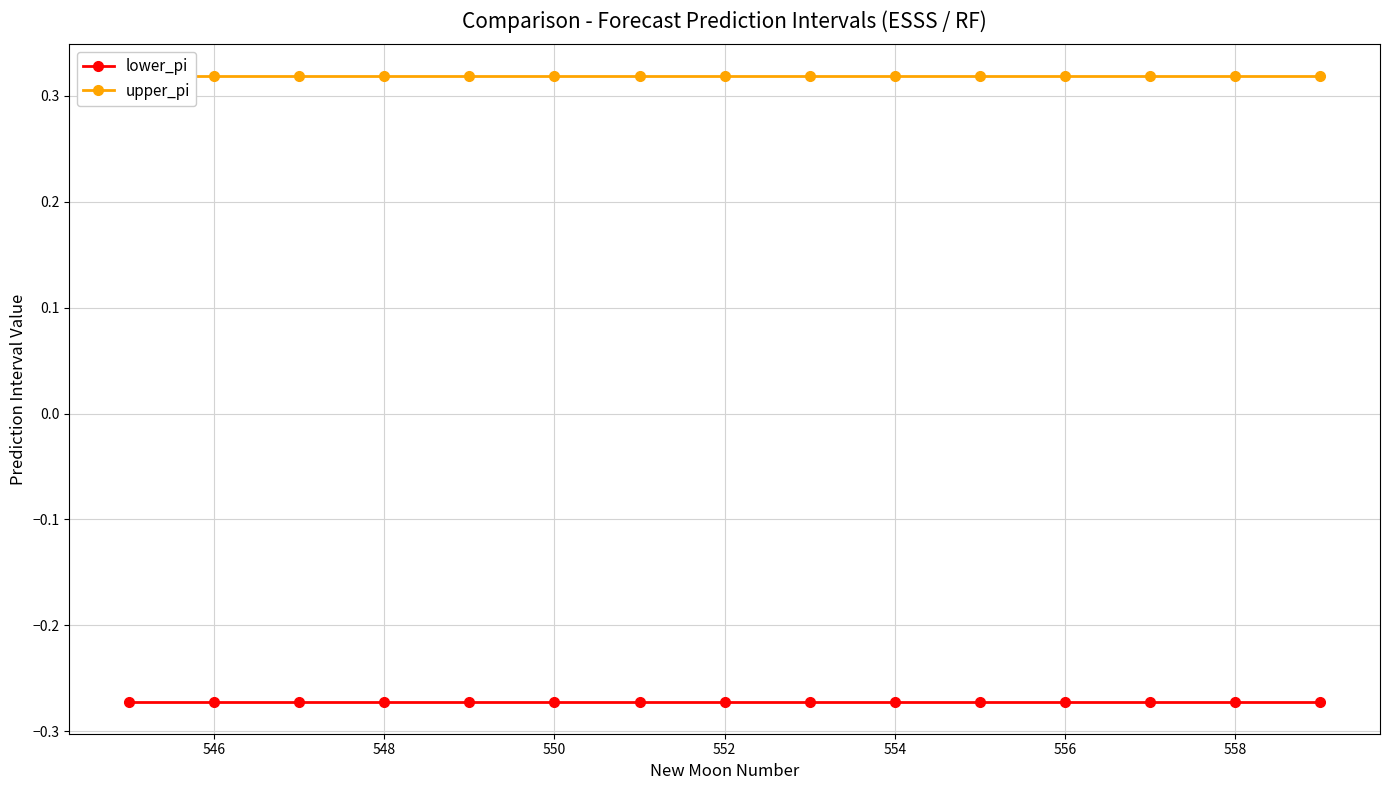

The lower_pi series shows -0.3 at 556. True or false?

True